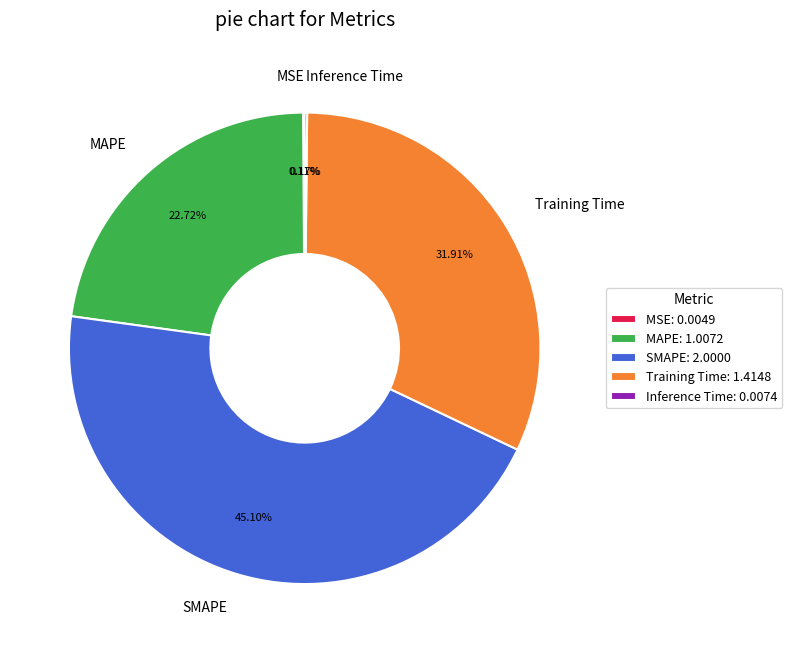

Does any single category account for the majority?

No